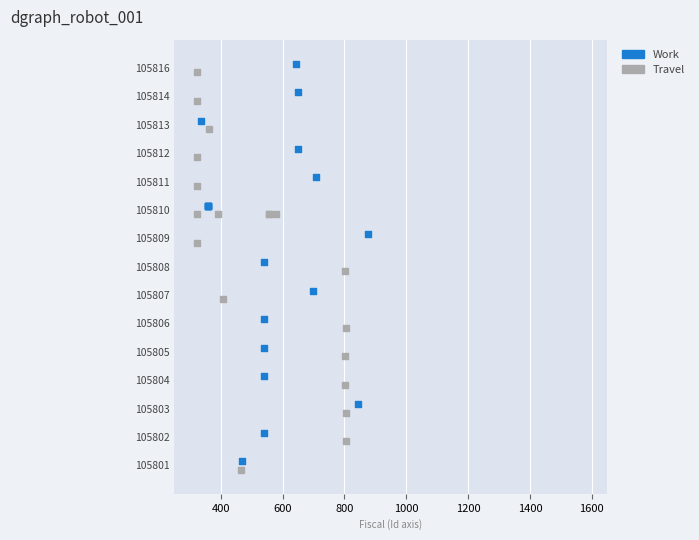

Which series reaches the minimum Y coordinate?

Travel